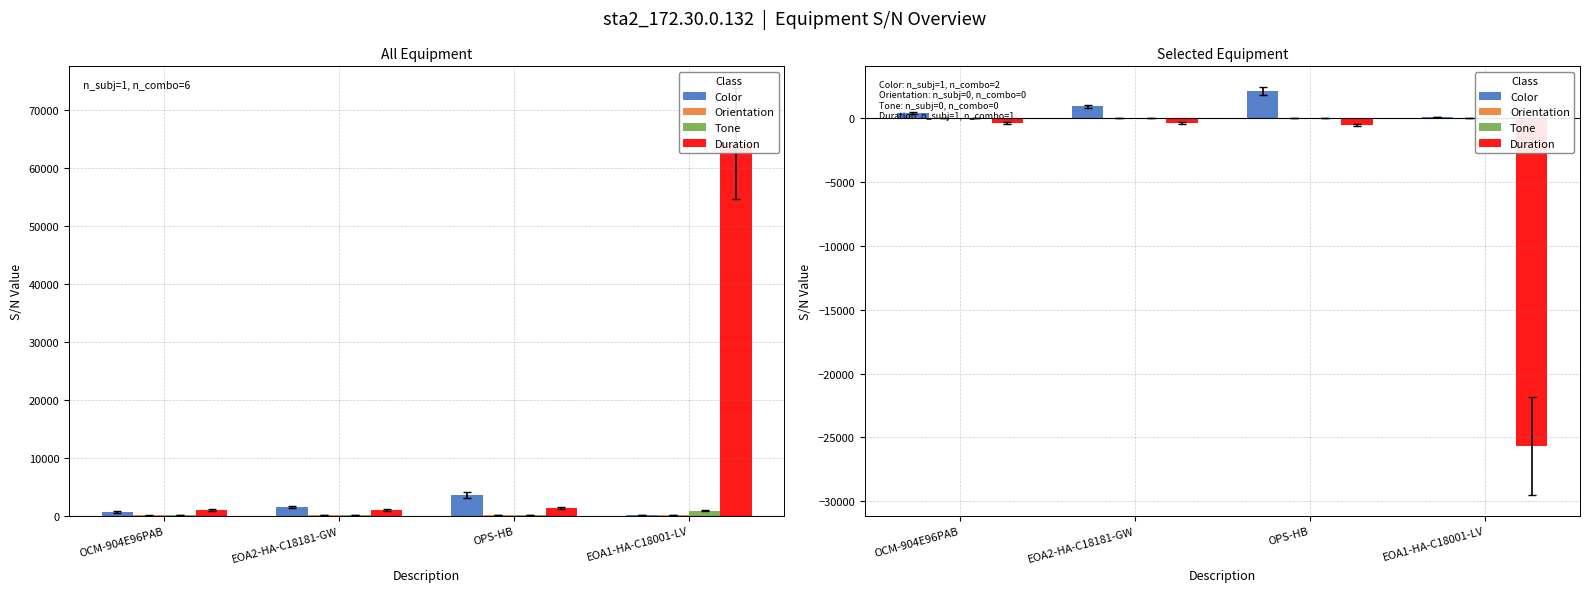

Reading left to right, transcribe all the data shown in this chart.

Color: OCM-904E96PAB=389.4	EOA2-HA-C18181-GW=907.2	OPS-HB=2113.8	EOA1-HA-C18001-LV=45.6
Orientation: OCM-904E96PAB=0.0	EOA2-HA-C18181-GW=0.0	OPS-HB=0.0	EOA1-HA-C18001-LV=0.0
Tone: OCM-904E96PAB=0.0	EOA2-HA-C18181-GW=0.0	OPS-HB=0.0	EOA1-HA-C18001-LV=0.0
Duration: OCM-904E96PAB=-404.8	EOA2-HA-C18181-GW=-409.2	OPS-HB=-537.2	EOA1-HA-C18001-LV=-25676.8